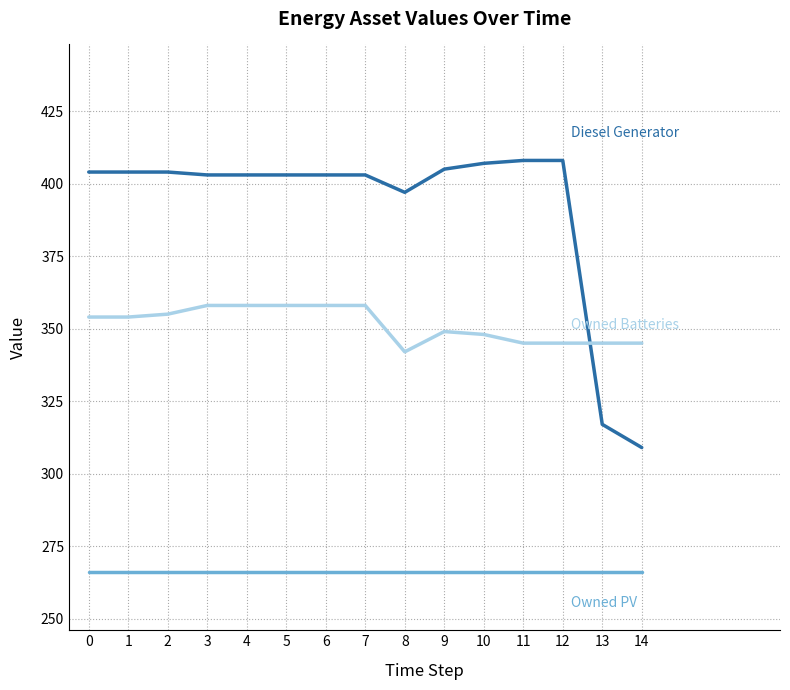

What is the maximum value shown in the chart?

408